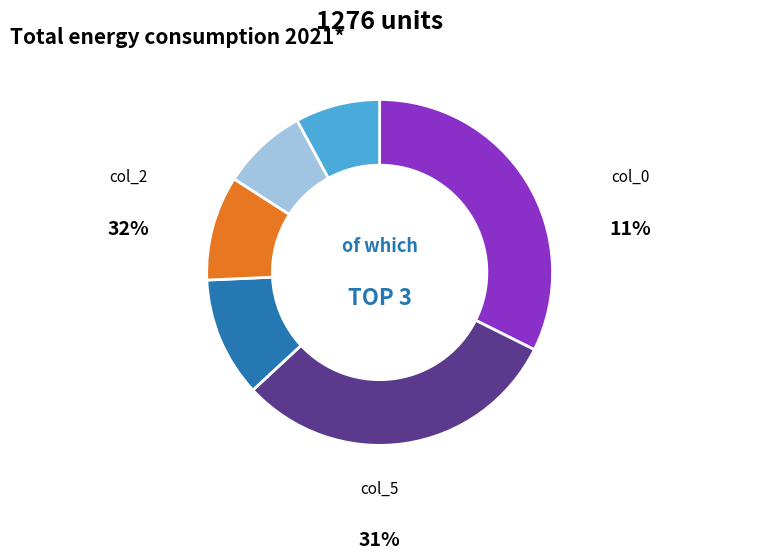

Is there any slice that represents more than half of the pie?

No